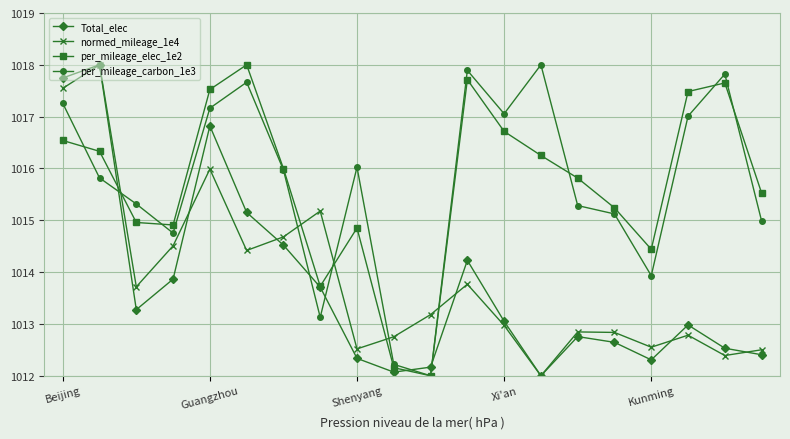

What is the highest value of the per_mileage_carbon_1e3 series?

1018.0